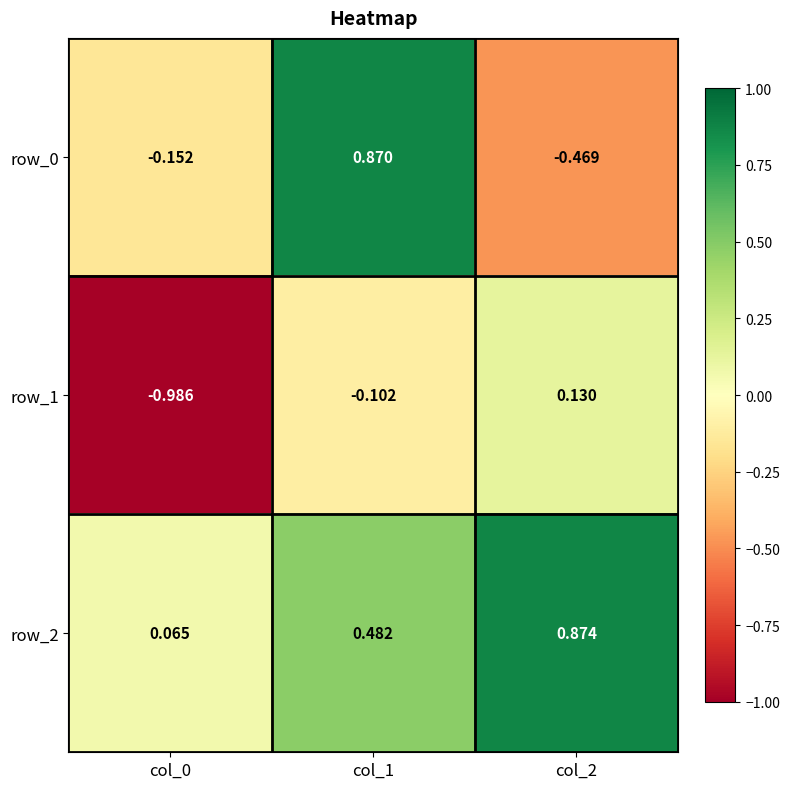

Is the value of row_1 at col_1 greater than the value of row_2 at col_0?

No